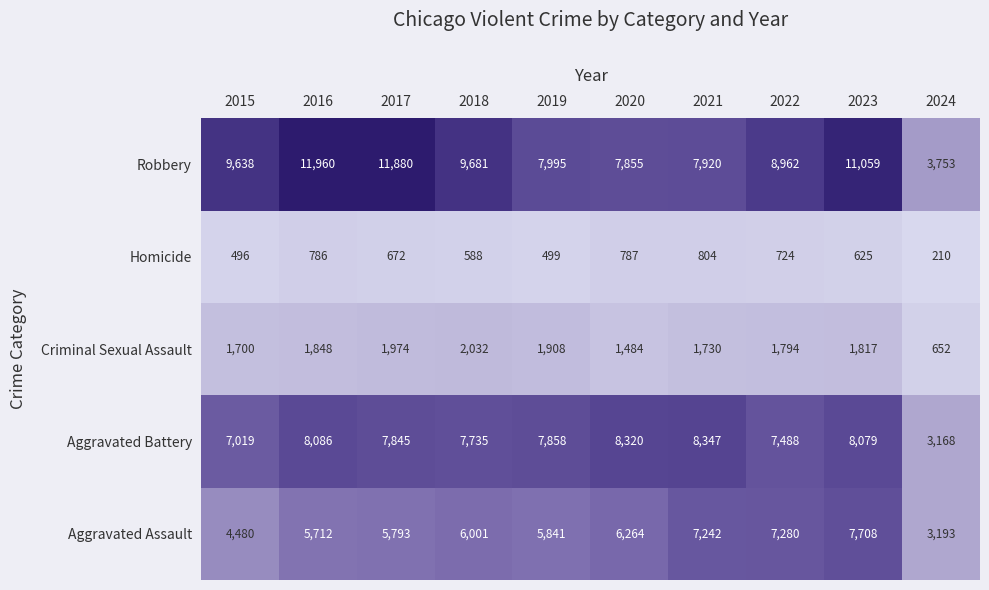

The Robbery series shows 19903 at 2016. True or false?

False